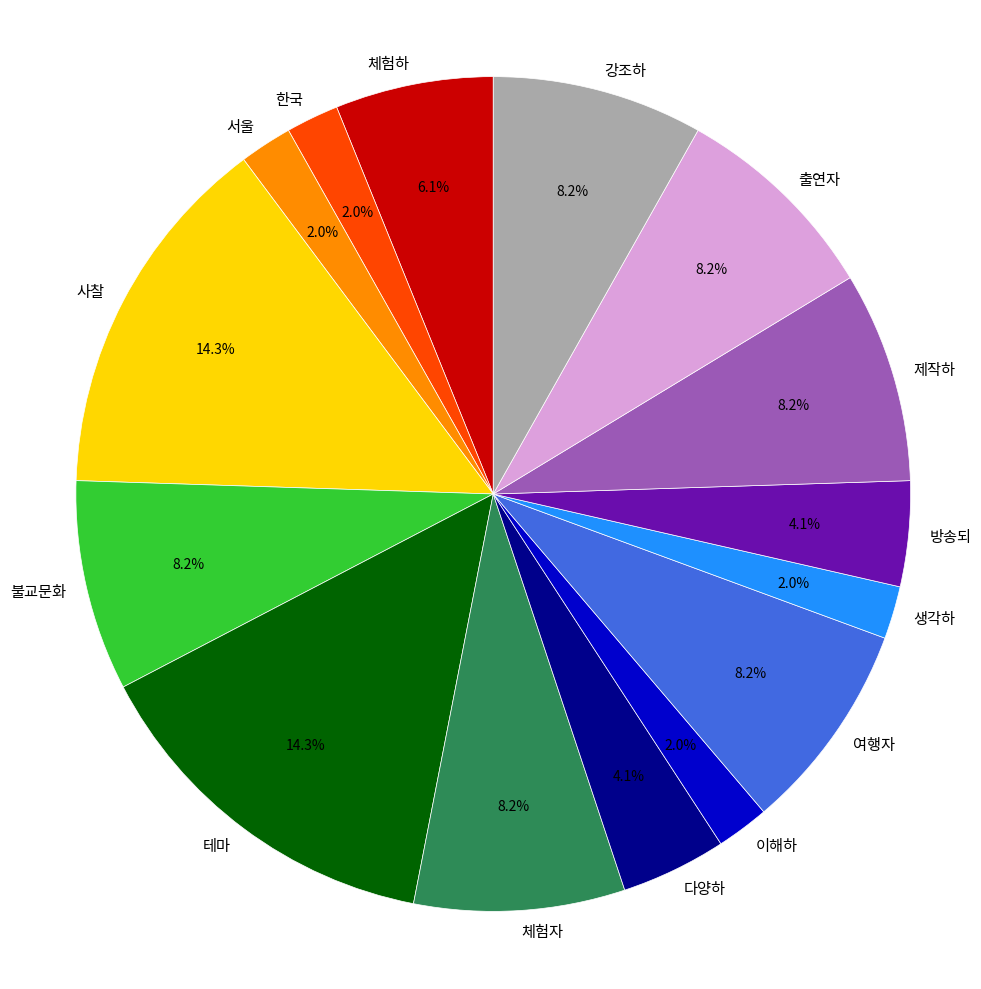

Between 여행자 and 이해하, which is larger?

여행자